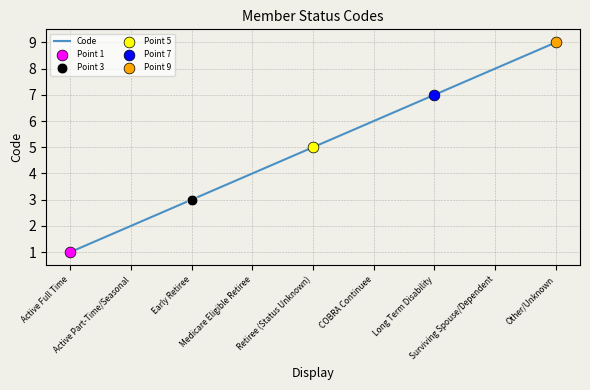

What is the change in value from Surviving Spouse/Dependent to Other/Unknown?

+1